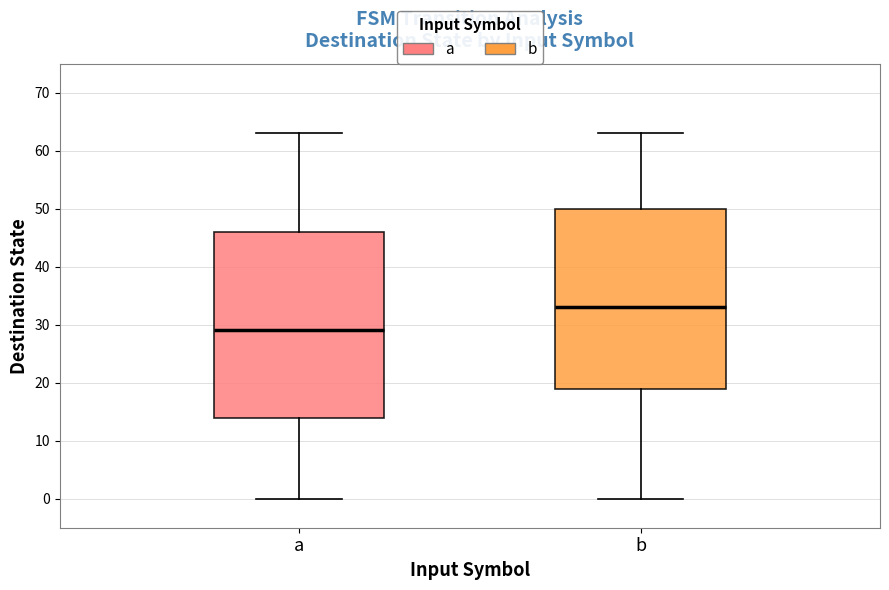

Where does the lower whisker of the box for a end on the y-axis? The values are not printed on the chart, so give them approximately, as read against the axis.

0